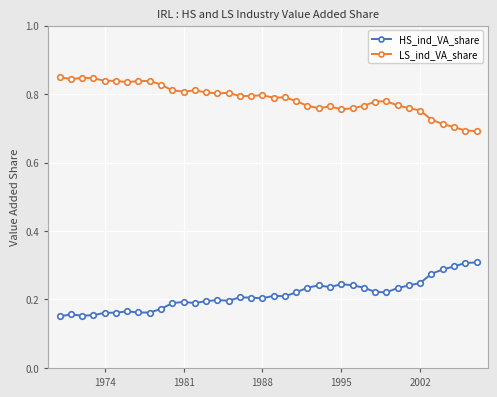

What is the sum of all HS_ind_VA_share values?

8.1